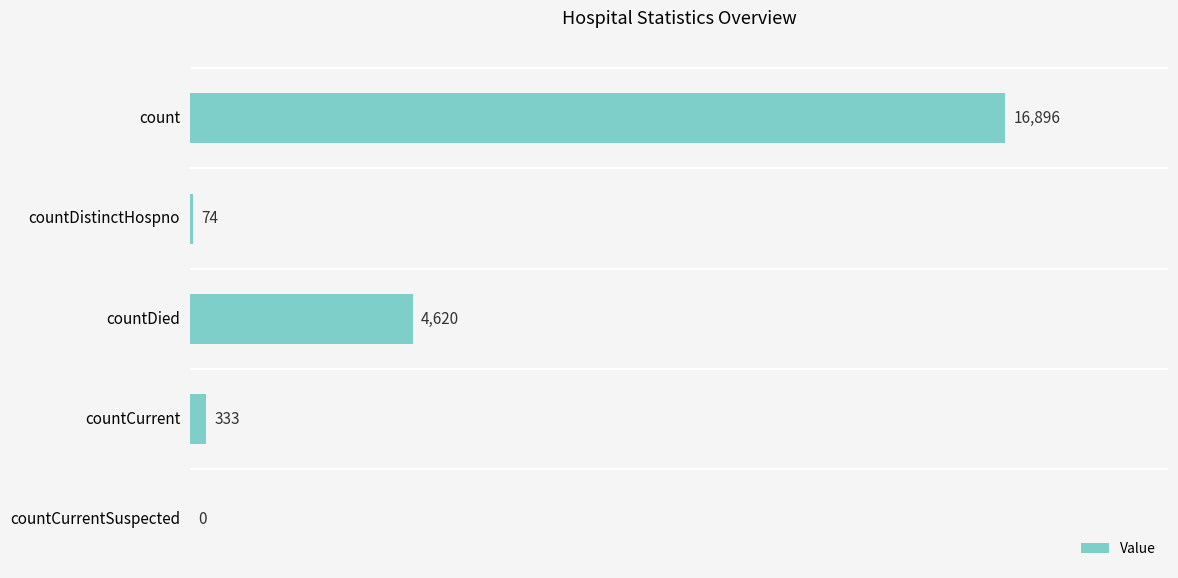

Does the chart contain stacked bars?

No